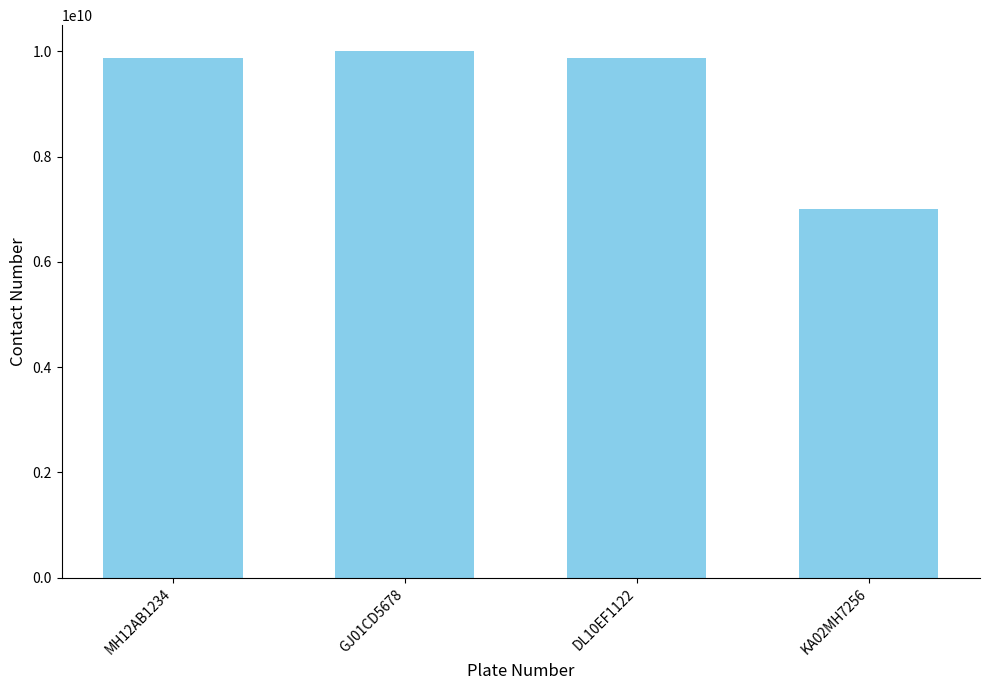

The value at KA02MH7256 is 7000520740. True or false?

True